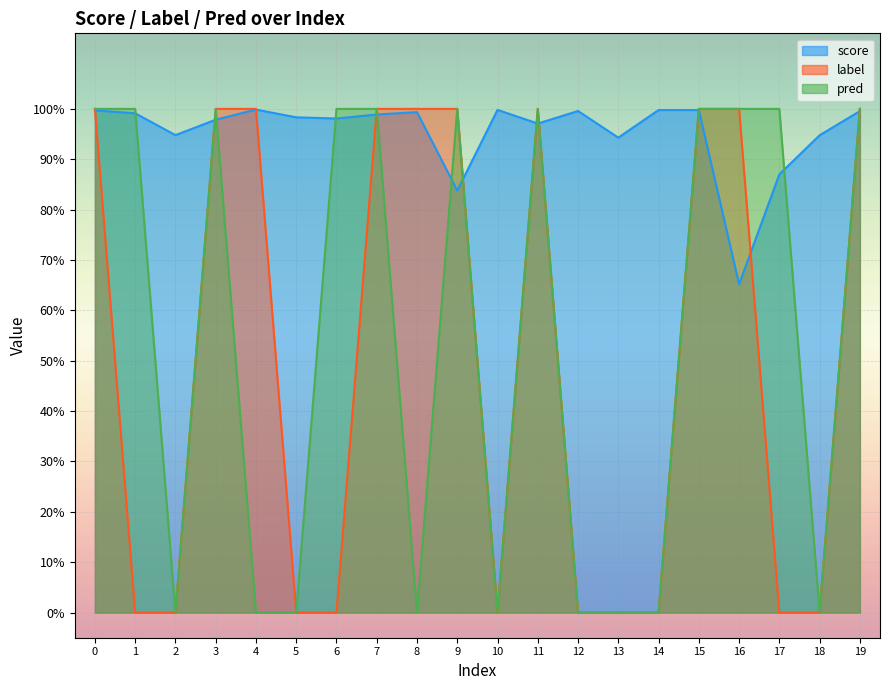

Count the number of categories in the chart.

20